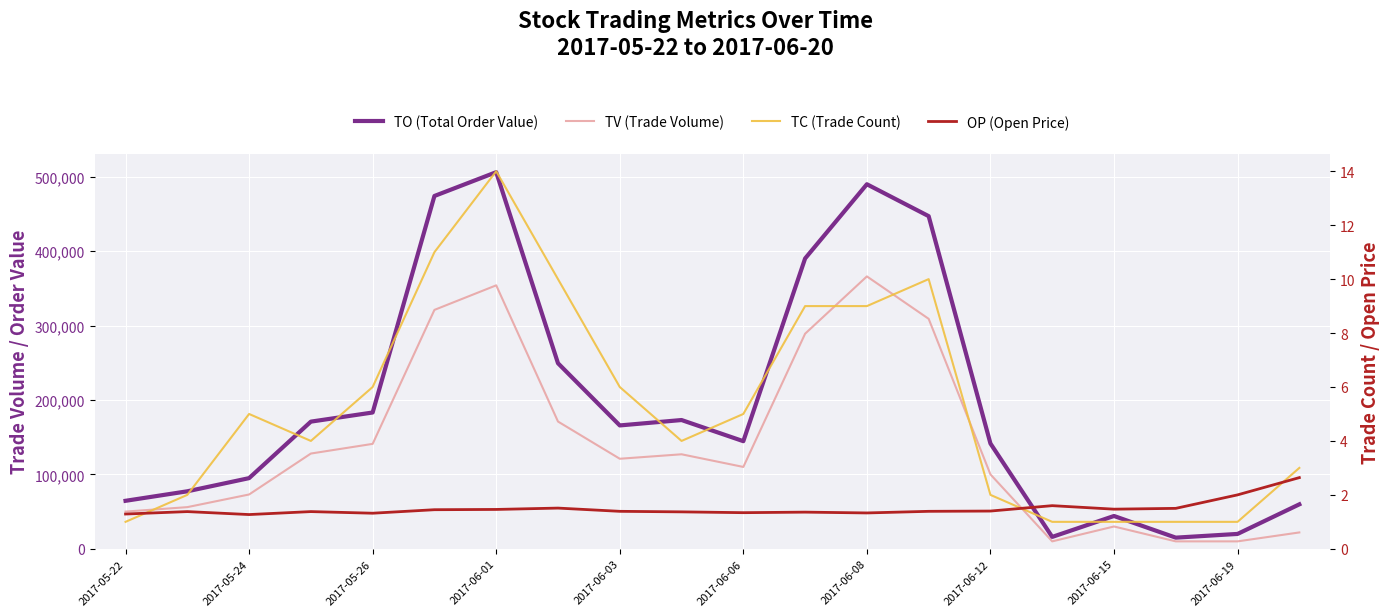

Does the chart display data point markers on the line(s)?

No